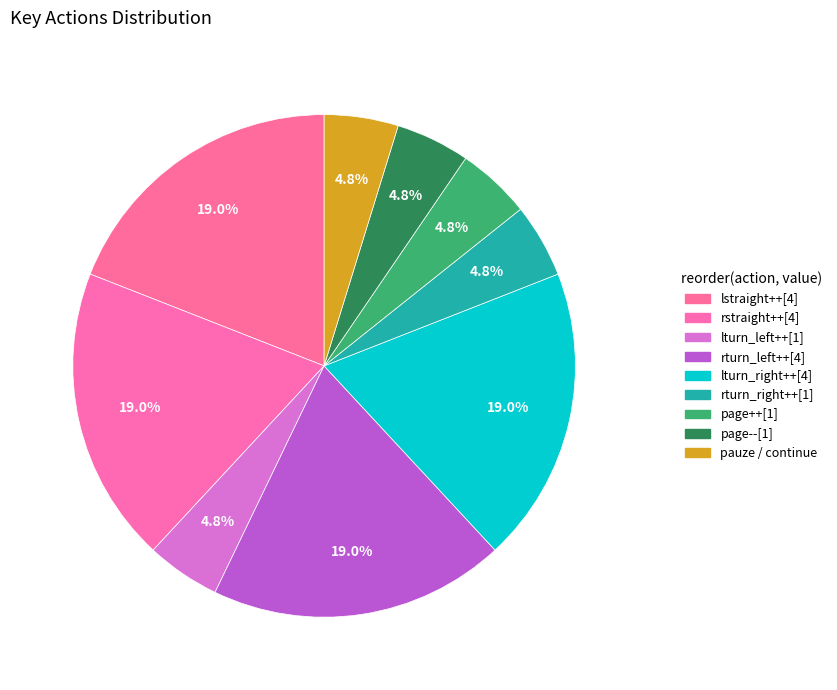

How many segments does this pie chart have?

9